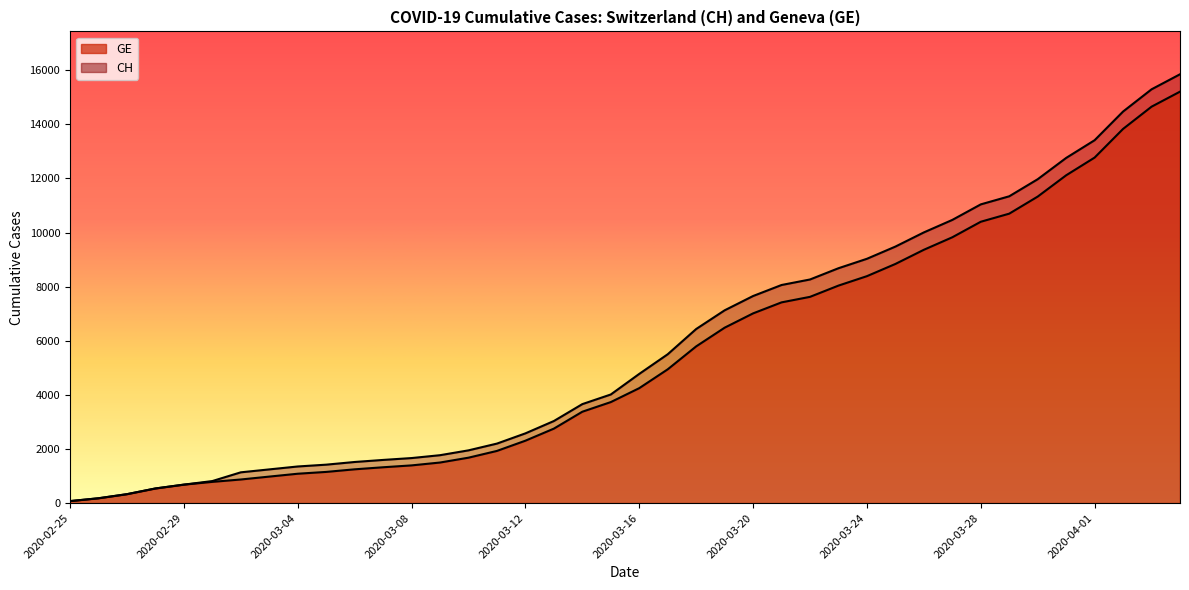

True or false: CH and GE intersect in this chart.

False